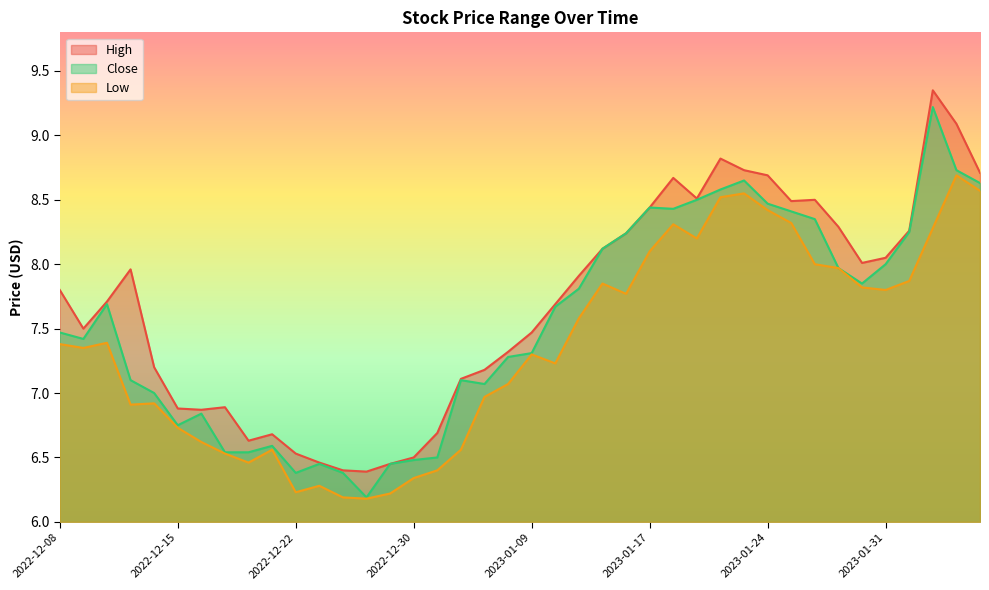

Reading right to left, what are all the values shown in this chart?

High: 2023-02-06=8.7	2023-02-03=9.1	2023-02-02=9.3	2023-02-01=8.3	2023-01-31=8.1	2023-01-30=8.0	2023-01-27=8.3	2023-01-26=8.5	2023-01-25=8.5	2023-01-24=8.7	2023-01-23=8.7	2023-01-20=8.8	2023-01-19=8.5	2023-01-18=8.7	2023-01-17=8.4	2023-01-13=8.2	2023-01-12=8.1	2023-01-11=7.9	2023-01-10=7.7	2023-01-09=7.5	2023-01-06=7.3	2023-01-05=7.2	2023-01-04=7.1	2023-01-03=6.7	2022-12-30=6.5	2022-12-29=6.5	2022-12-28=6.4	2022-12-27=6.4	2022-12-23=6.5	2022-12-22=6.5	2022-12-21=6.7	2022-12-20=6.6	2022-12-19=6.9	2022-12-16=6.9	2022-12-15=6.9	2022-12-14=7.2	2022-12-13=8.0	2022-12-12=7.7	2022-12-09=7.5	2022-12-08=7.8
Close: 2023-02-06=8.6	2023-02-03=8.7	2023-02-02=9.2	2023-02-01=8.2	2023-01-31=8.0	2023-01-30=7.8	2023-01-27=8.0	2023-01-26=8.3	2023-01-25=8.4	2023-01-24=8.5	2023-01-23=8.7	2023-01-20=8.6	2023-01-19=8.5	2023-01-18=8.4	2023-01-17=8.4	2023-01-13=8.2	2023-01-12=8.1	2023-01-11=7.8	2023-01-10=7.7	2023-01-09=7.3	2023-01-06=7.3	2023-01-05=7.1	2023-01-04=7.1	2023-01-03=6.5	2022-12-30=6.5	2022-12-29=6.5	2022-12-28=6.2	2022-12-27=6.4	2022-12-23=6.5	2022-12-22=6.4	2022-12-21=6.6	2022-12-20=6.5	2022-12-19=6.5	2022-12-16=6.8	2022-12-15=6.8	2022-12-14=7.0	2022-12-13=7.1	2022-12-12=7.7	2022-12-09=7.4	2022-12-08=7.5
Low: 2023-02-06=8.6	2023-02-03=8.7	2023-02-02=8.3	2023-02-01=7.9	2023-01-31=7.8	2023-01-30=7.8	2023-01-27=8.0	2023-01-26=8.0	2023-01-25=8.3	2023-01-24=8.4	2023-01-23=8.6	2023-01-20=8.5	2023-01-19=8.2	2023-01-18=8.3	2023-01-17=8.1	2023-01-13=7.8	2023-01-12=7.8	2023-01-11=7.6	2023-01-10=7.2	2023-01-09=7.3	2023-01-06=7.1	2023-01-05=7.0	2023-01-04=6.6	2023-01-03=6.4	2022-12-30=6.3	2022-12-29=6.2	2022-12-28=6.2	2022-12-27=6.2	2022-12-23=6.3	2022-12-22=6.2	2022-12-21=6.6	2022-12-20=6.5	2022-12-19=6.5	2022-12-16=6.6	2022-12-15=6.7	2022-12-14=6.9	2022-12-13=6.9	2022-12-12=7.4	2022-12-09=7.3	2022-12-08=7.4